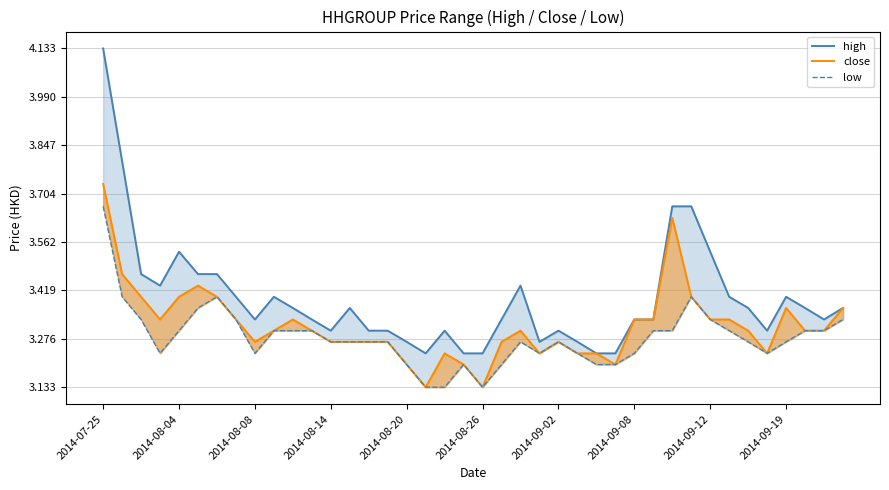

Reading left to right, transcribe all the data shown in this chart.

high: 4.1	3.8	3.5	3.4	3.5	3.5	3.5	3.4	3.3	3.4	3.4	3.3	3.3	3.4	3.3	3.3	3.3	3.2	3.3	3.2	3.2	3.3	3.4	3.3	3.3	3.3	3.2	3.2	3.3	3.3	3.7	3.7	3.5	3.4	3.4	3.3	3.4	3.4	3.3	3.4
close: 3.7	3.5	3.4	3.3	3.4	3.4	3.4	3.3	3.3	3.3	3.3	3.3	3.3	3.3	3.3	3.3	3.2	3.1	3.2	3.2	3.1	3.3	3.3	3.2	3.3	3.2	3.2	3.2	3.3	3.3	3.6	3.4	3.3	3.3	3.3	3.2	3.4	3.3	3.3	3.4
low: 3.7	3.4	3.3	3.2	3.3	3.4	3.4	3.3	3.2	3.3	3.3	3.3	3.3	3.3	3.3	3.3	3.2	3.1	3.1	3.2	3.1	3.2	3.3	3.2	3.3	3.2	3.2	3.2	3.2	3.3	3.3	3.4	3.3	3.3	3.3	3.2	3.3	3.3	3.3	3.3